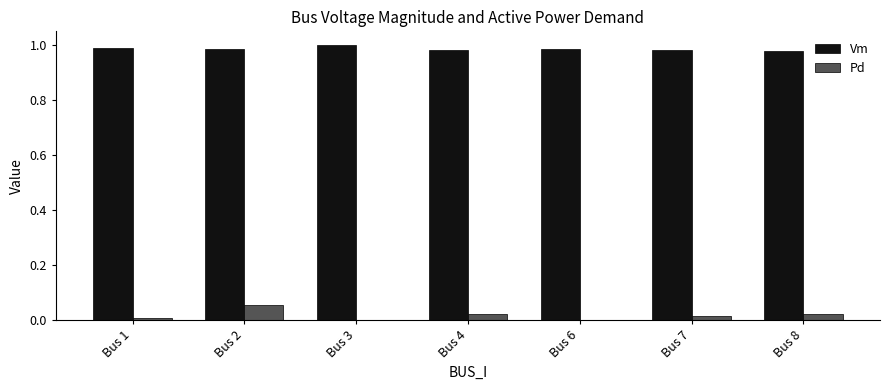

Count the number of categories in the chart.

7